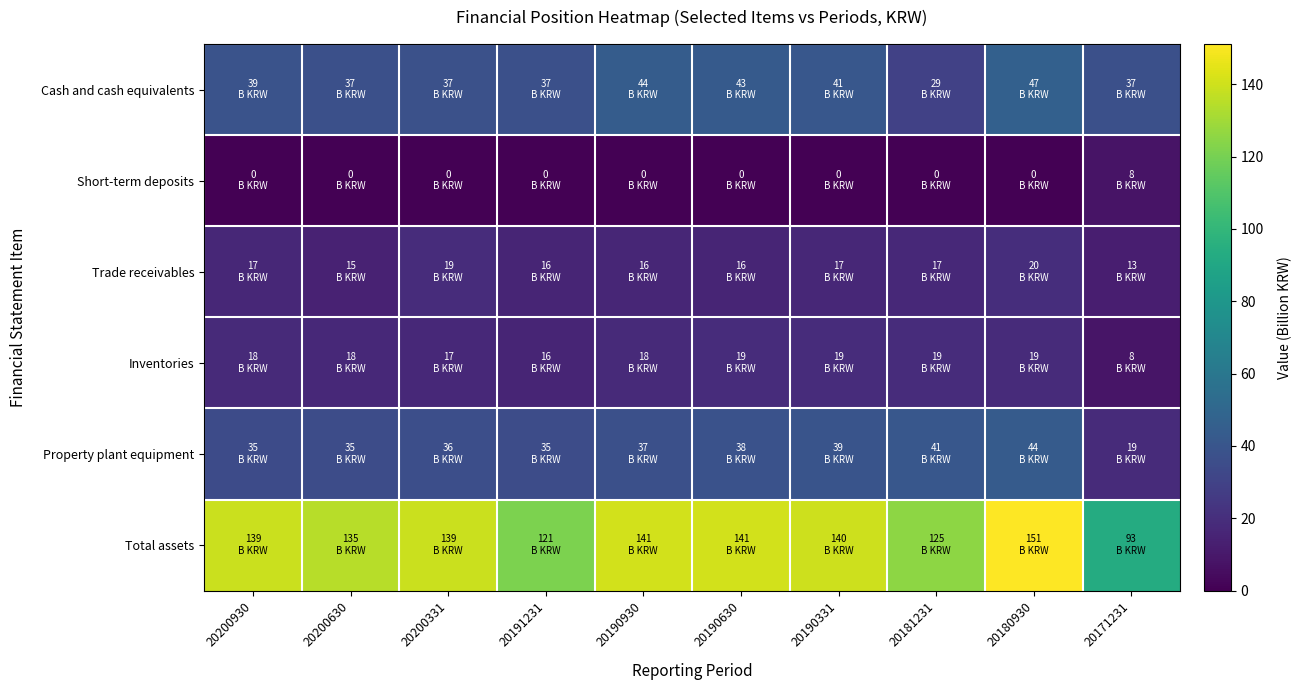

Count the number of data series in this chart.

6